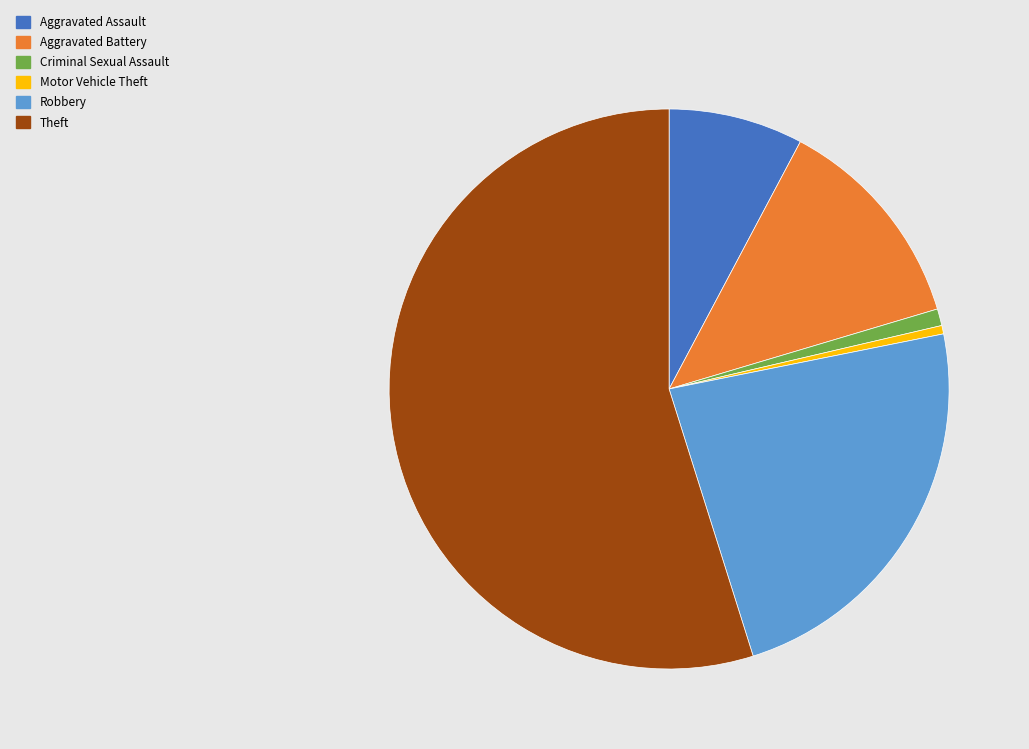

How many segments does this pie chart have?

6